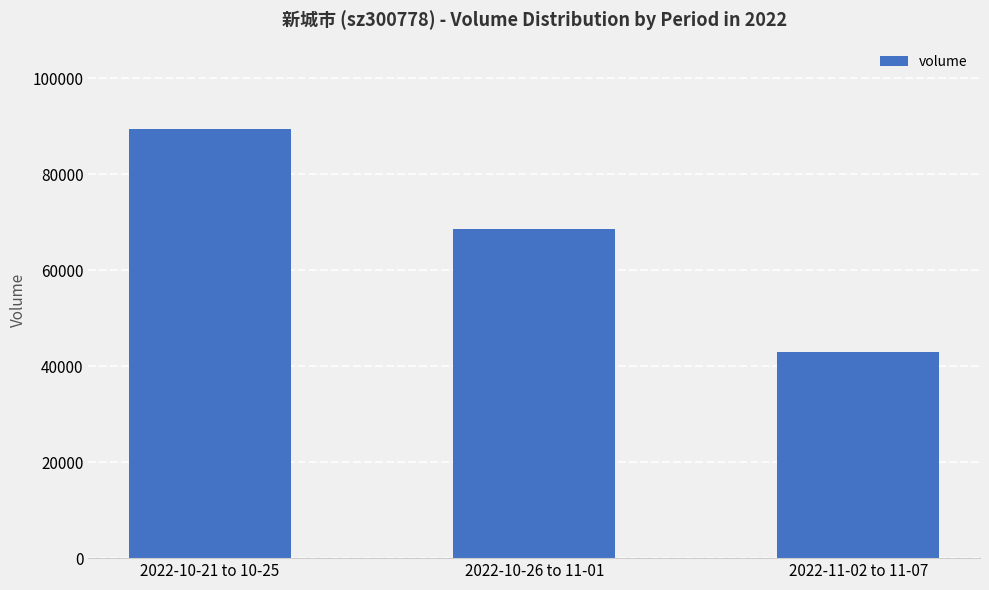

Reading left to right, list all the values displayed in this chart.

2022-10-21 to 10-25=89540	2022-10-26 to 11-01=68657	2022-11-02 to 11-07=42962